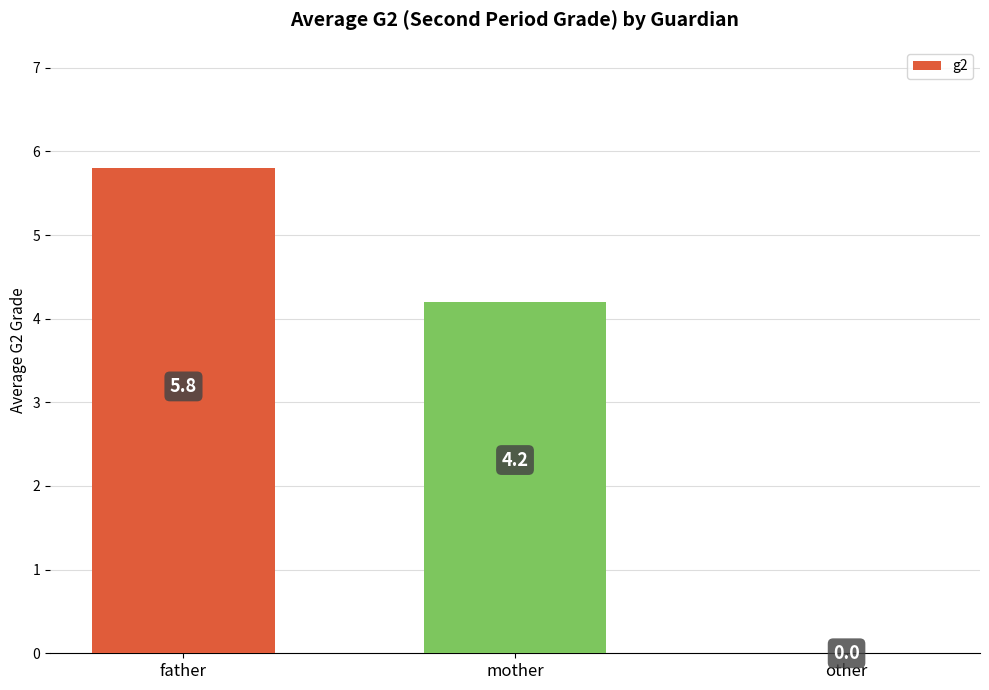

True or false: the data shows 10.1 at father.

False